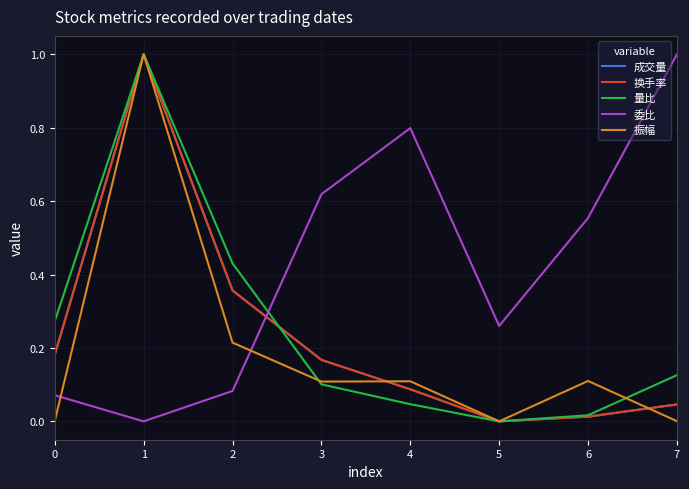

What is the average value of the 成交量 series?

0.2